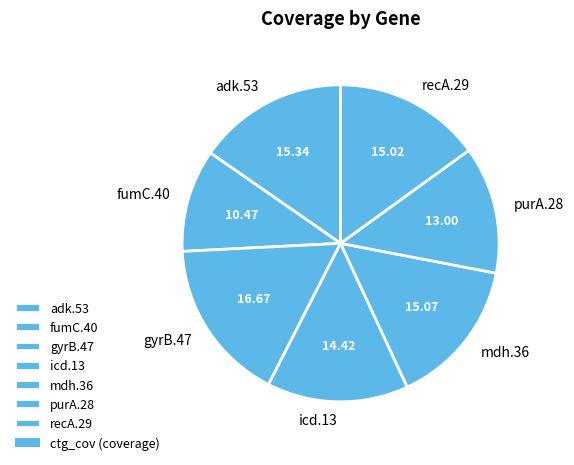

Approximately how many times larger is the value at icd.13 compared to purA.28?

1.1